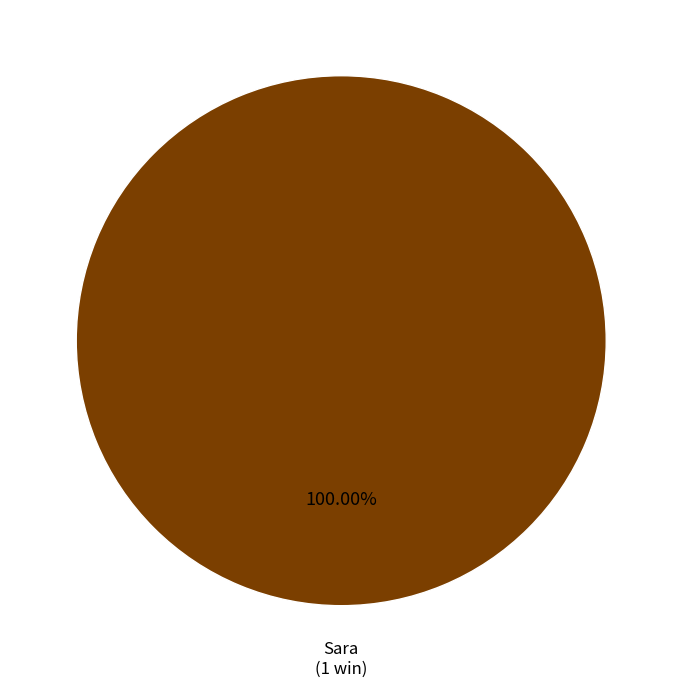

Does any single category account for the majority?

Yes